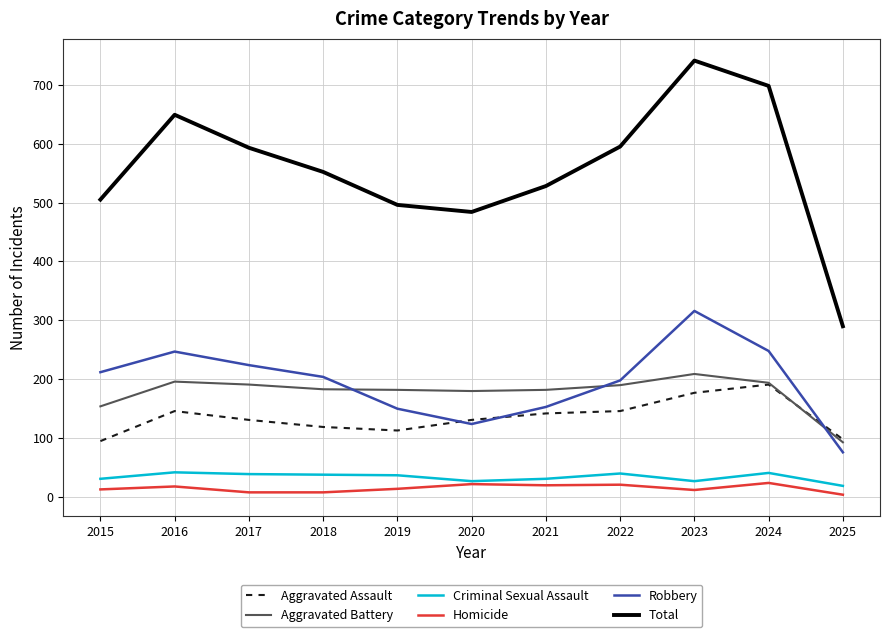

What is the difference between the maximum and minimum values in the Aggravated Battery series?

116